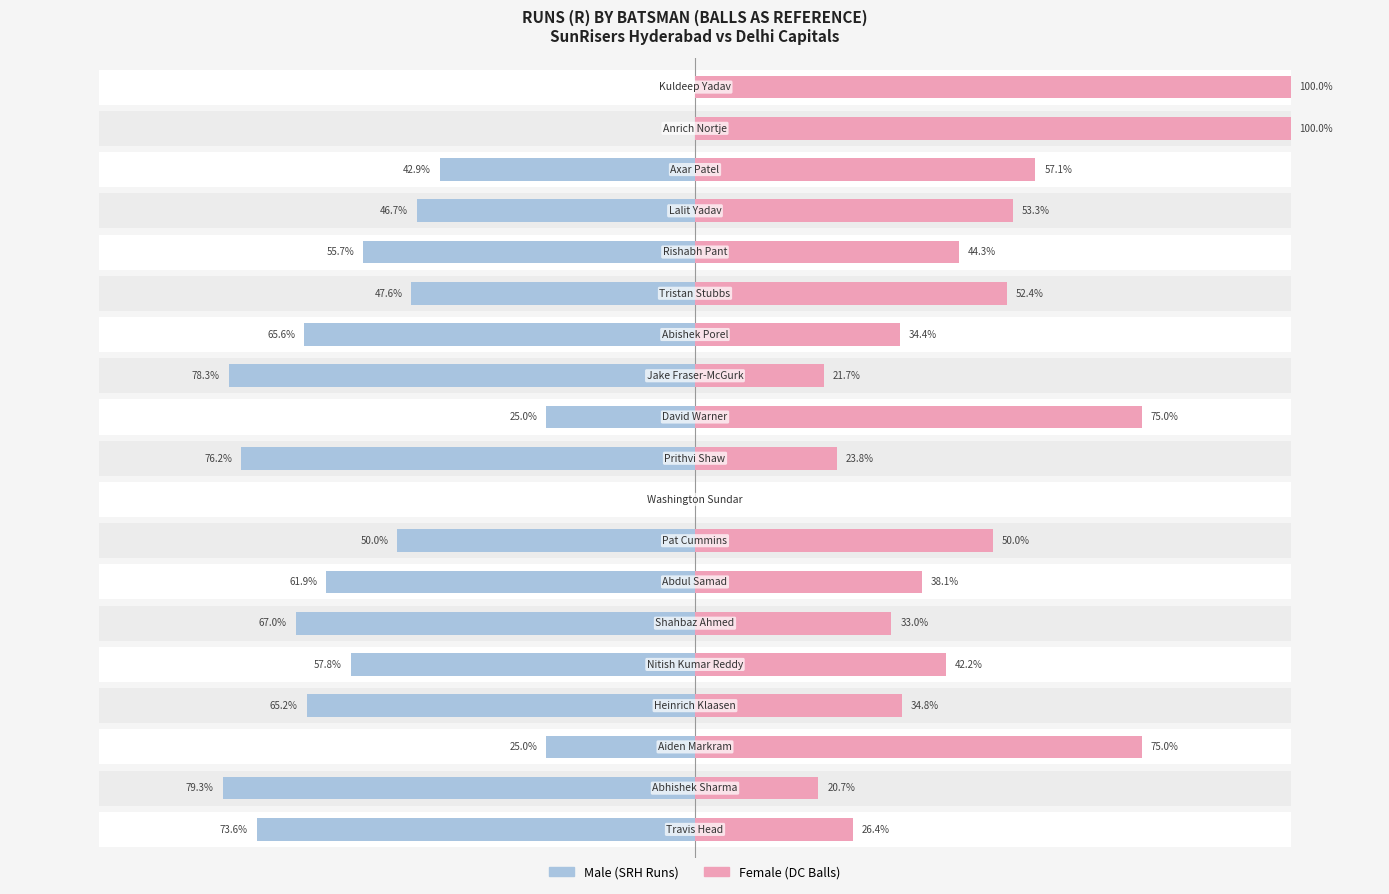

What is the sum of all Female values?

882.2